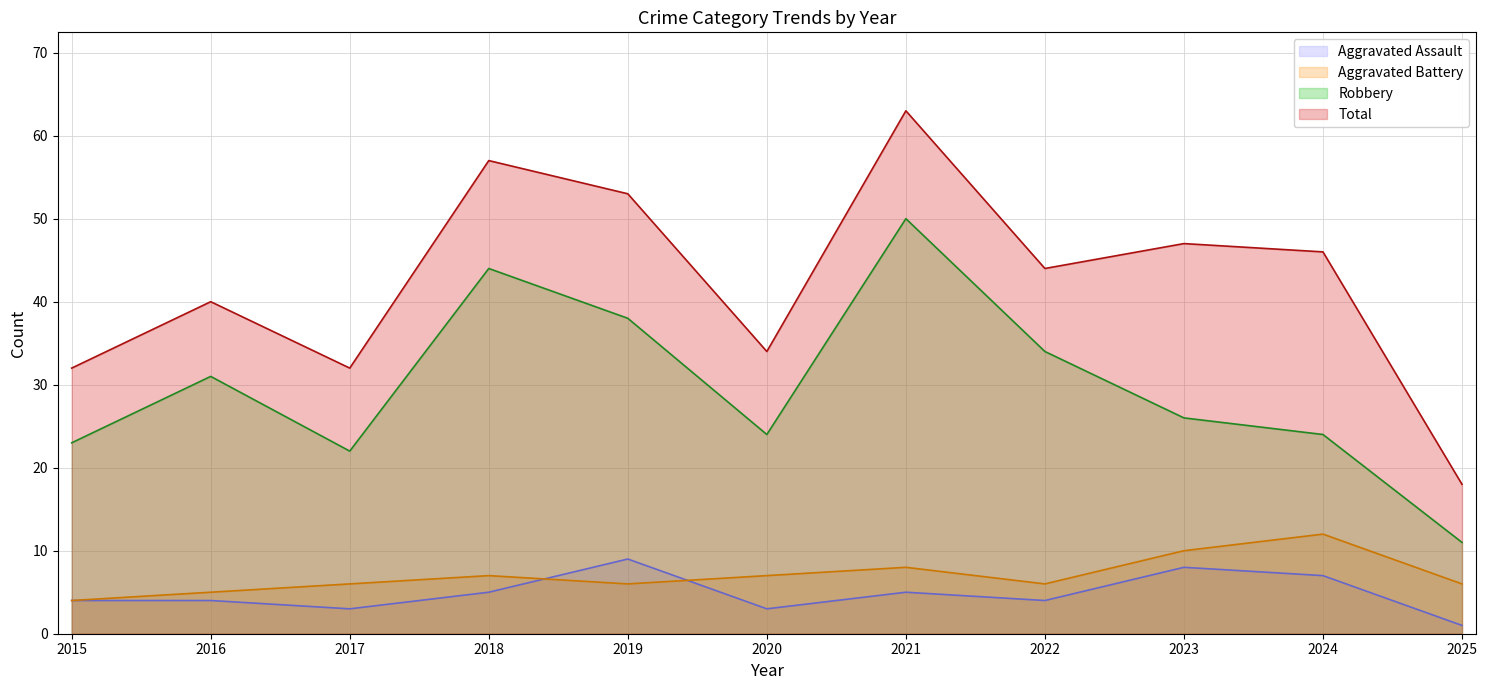

True or false: Aggravated Battery and Robbery cross at least once.

False